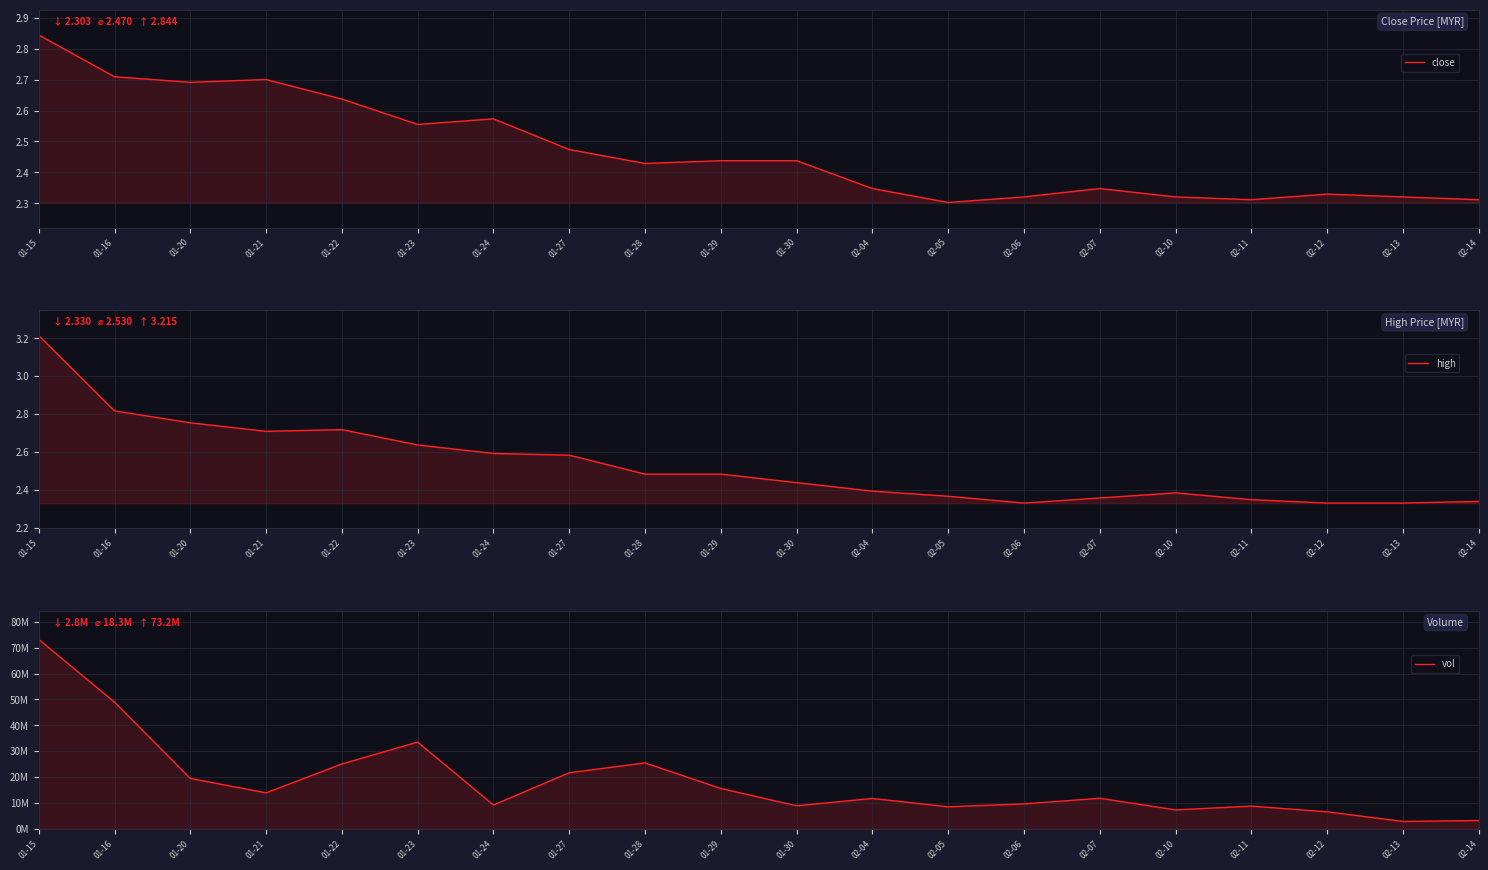

How many categories are shown in the chart?

20